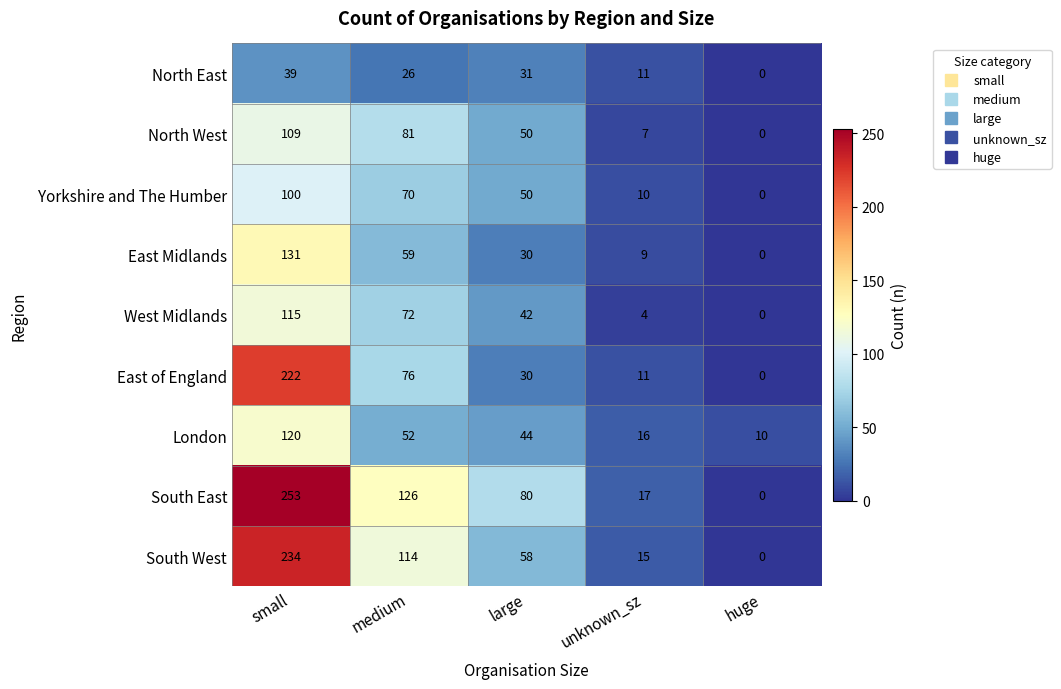

Is it true that West Midlands equals 121 at medium?

False